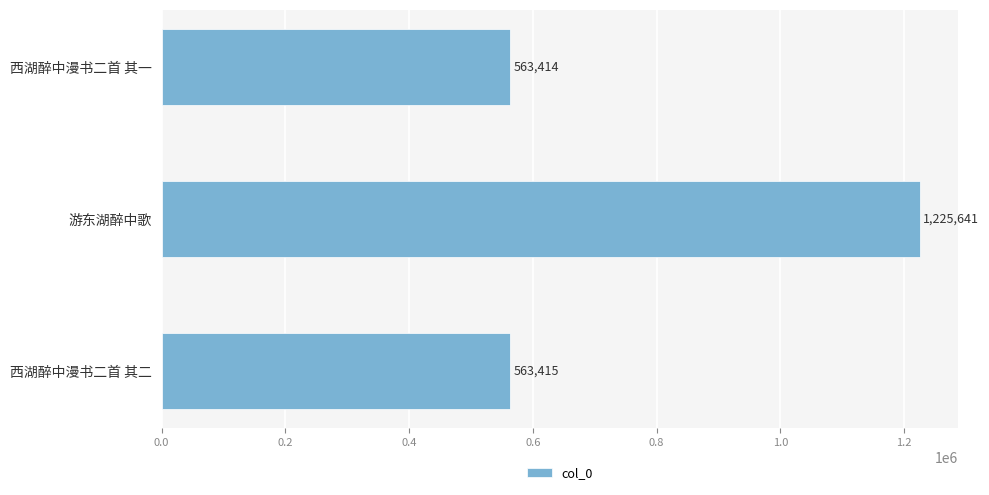

Reading top to bottom, list all the values displayed in this chart.

西湖醉中漫书二首 其一=563414	游东湖醉中歌=1225641	西湖醉中漫书二首 其二=563415